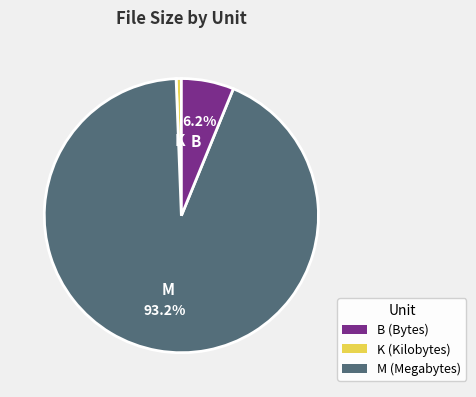

Does any single category account for the majority?

Yes